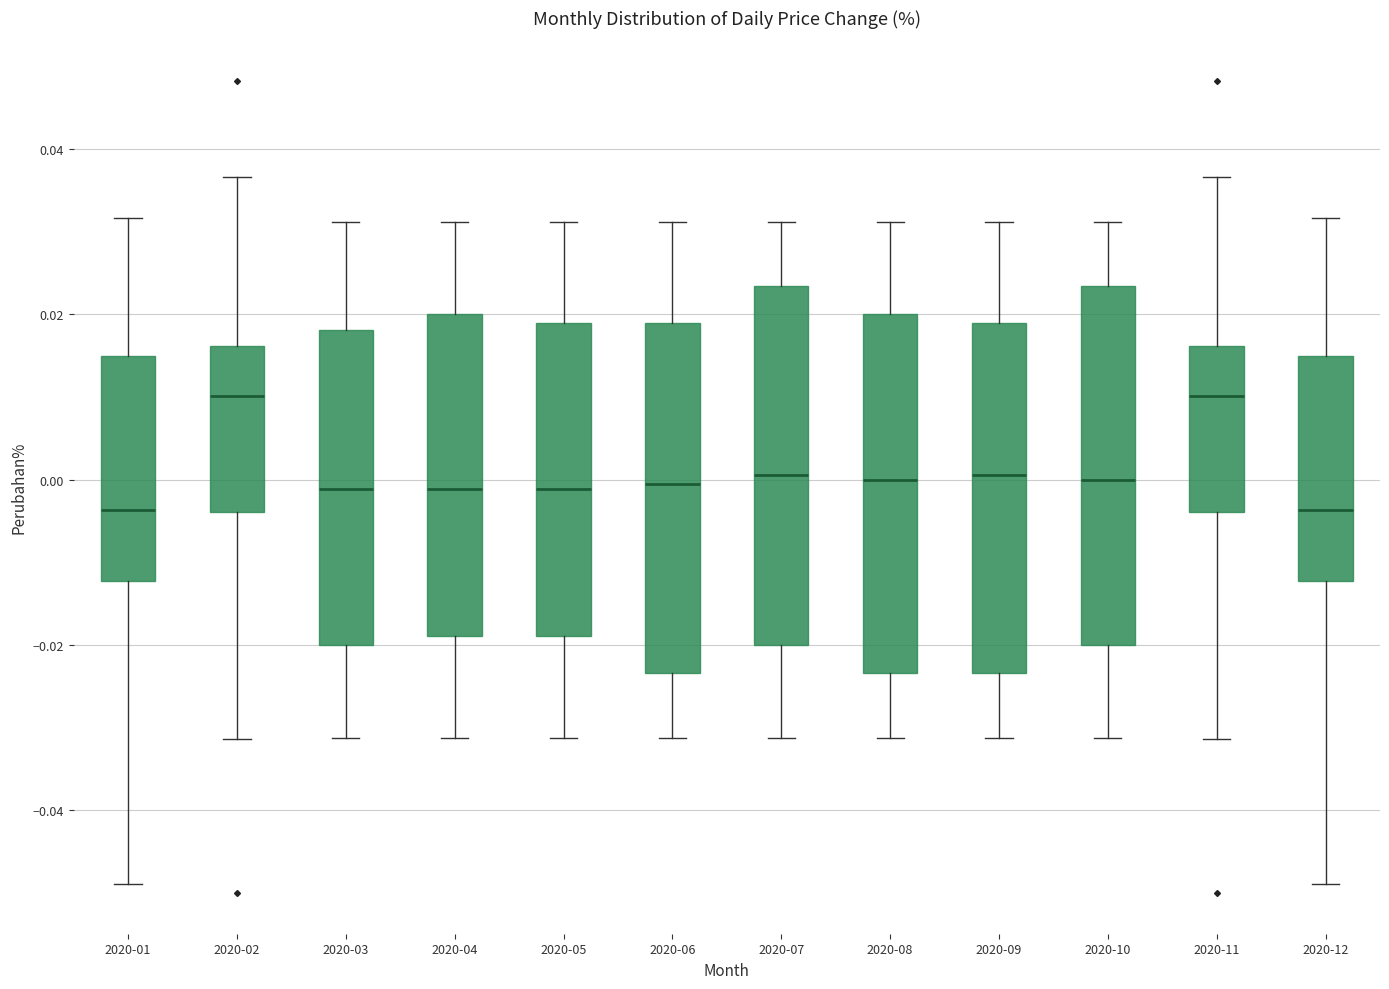

Reading left to right, transcribe this box plot: for each box, give where its median line is, the range the box spans, and where its two whiskers end, as read against the y-axis. The values are not printed on the chart, so give them approximately, as read against the axis.

2020-01: median -0.004, box -0.012 to 0.014, whiskers -0.048 to 0.032
2020-02: median 0.010, box -0.004 to 0.016, whiskers -0.032 to 0.036
2020-03: median -0.002, box -0.020 to 0.018, whiskers -0.032 to 0.032
2020-04: median -0.002, box -0.018 to 0.020, whiskers -0.032 to 0.032
2020-05: median -0.002, box -0.018 to 0.018, whiskers -0.032 to 0.032
2020-06: median 0.000, box -0.024 to 0.018, whiskers -0.032 to 0.032
2020-07: median 0.000, box -0.020 to 0.024, whiskers -0.032 to 0.032
2020-08: median 0.000, box -0.024 to 0.020, whiskers -0.032 to 0.032
2020-09: median 0.000, box -0.024 to 0.018, whiskers -0.032 to 0.032
2020-10: median 0.000, box -0.020 to 0.024, whiskers -0.032 to 0.032
2020-11: median 0.010, box -0.004 to 0.016, whiskers -0.032 to 0.036
2020-12: median -0.004, box -0.012 to 0.014, whiskers -0.048 to 0.032